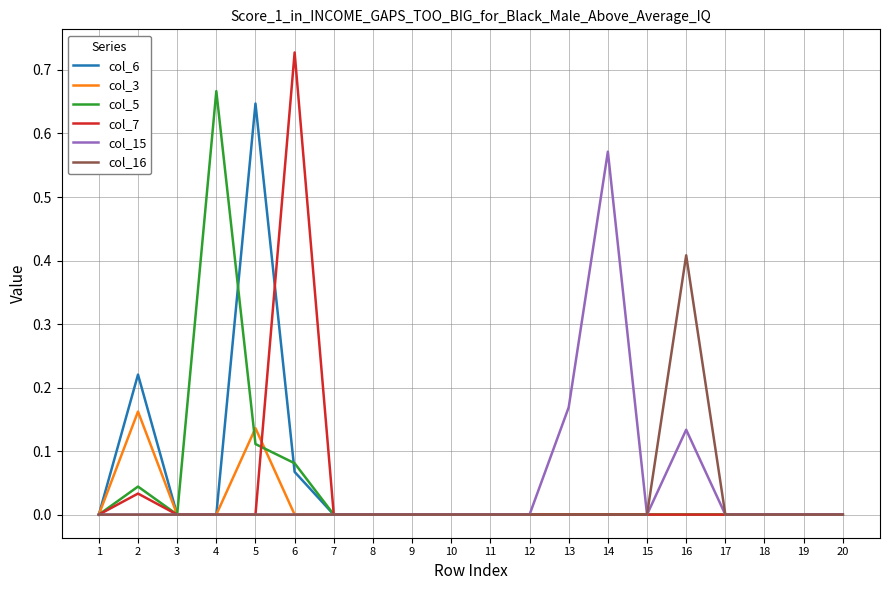

Is it true that col_15 equals 0.0 at 3?

True